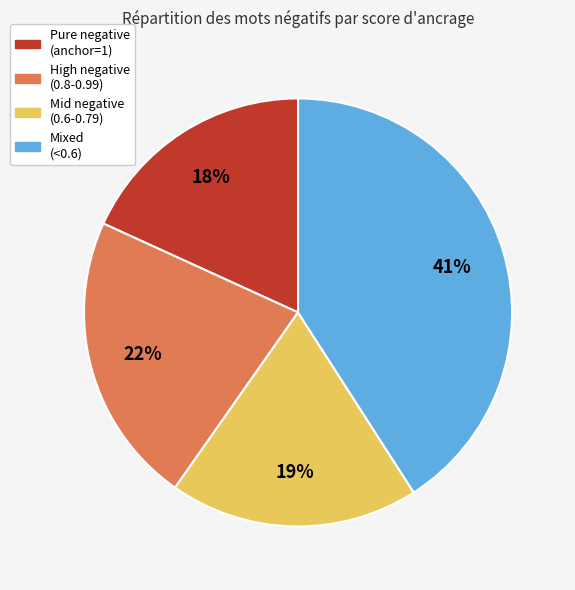

To the nearest percent, what is the average slice percentage?

25%